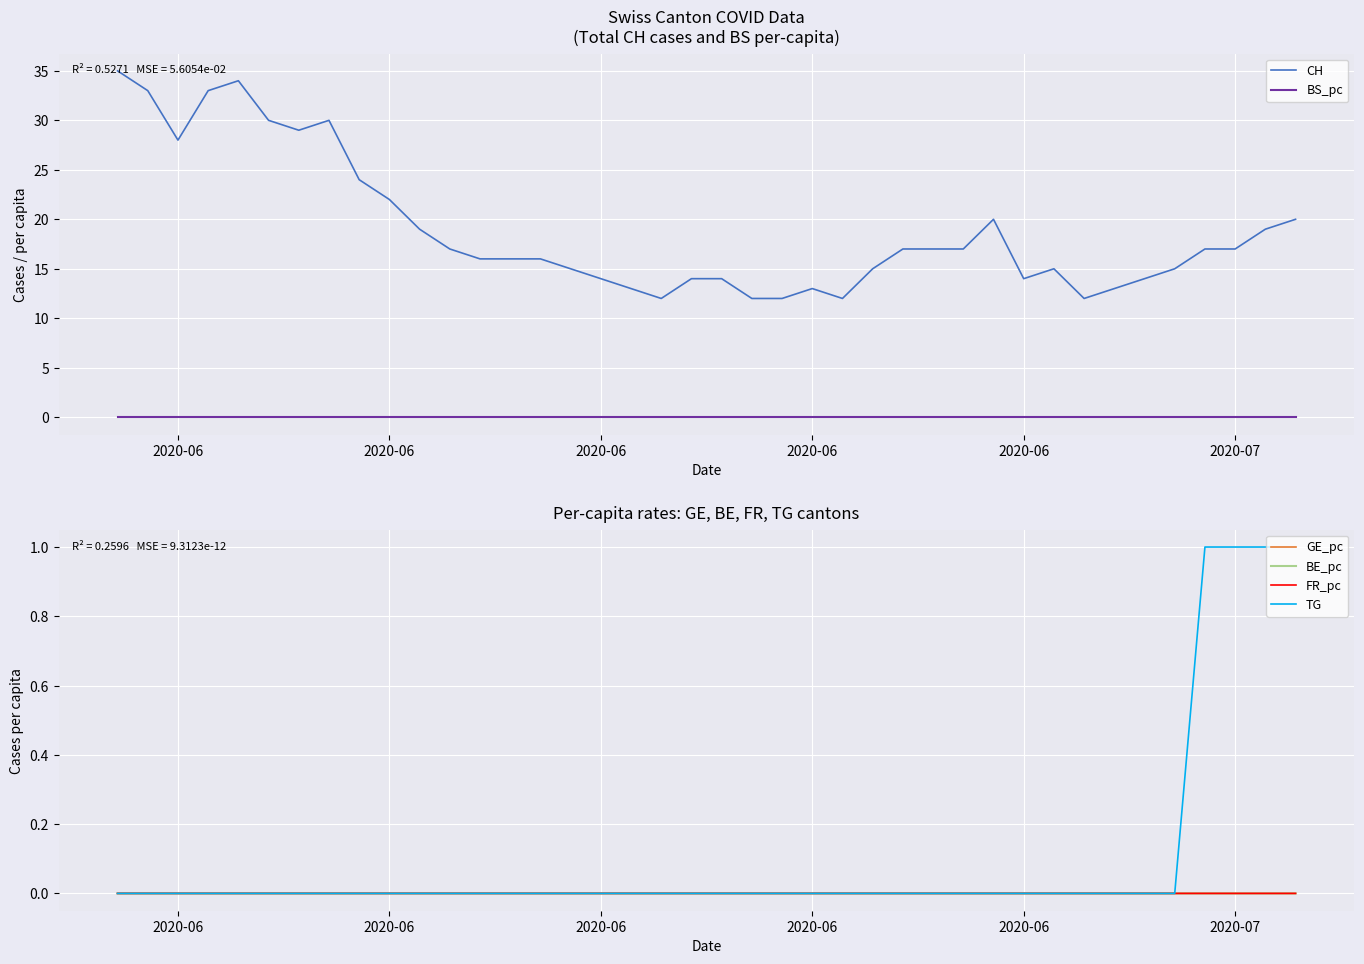

Rank the series by their maximum value, from lowest to highest.

BE_pc, FR_pc, GE_pc, BS_pc, TG, CH